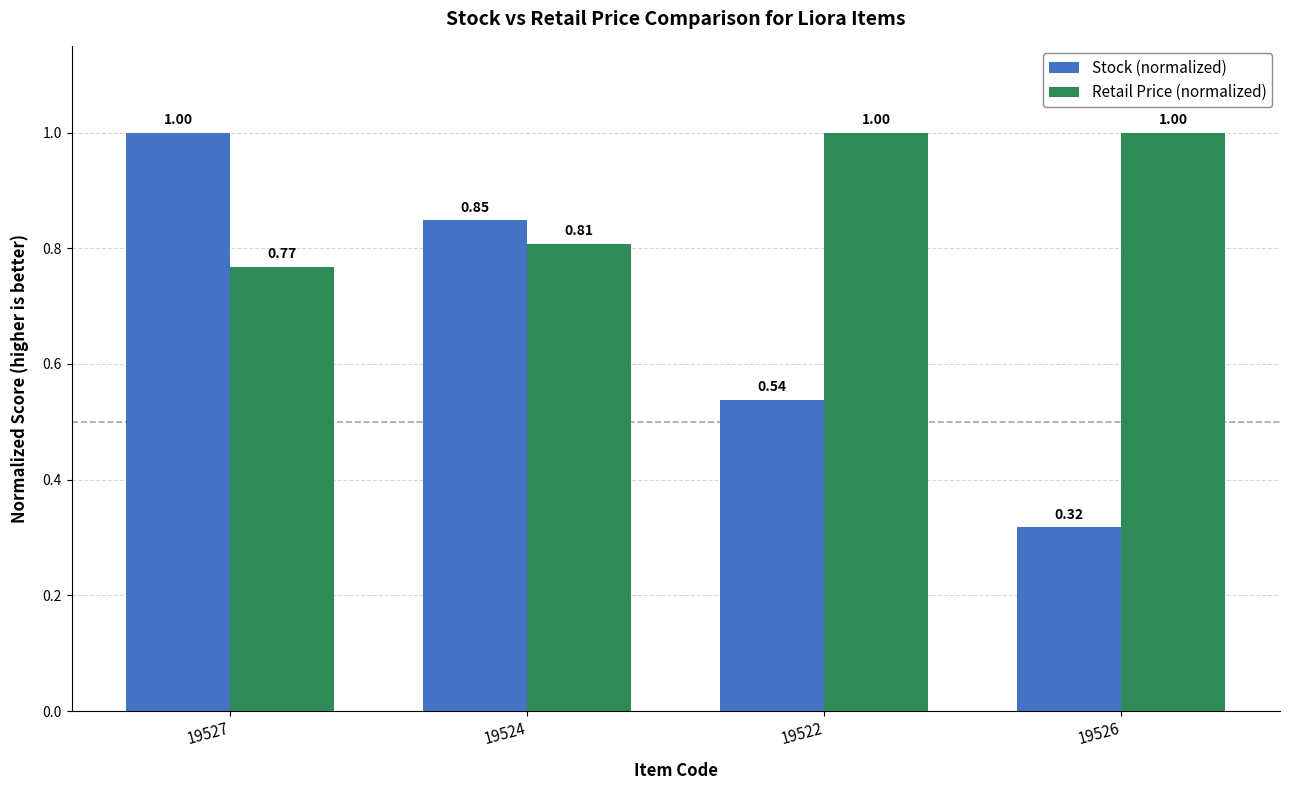

Rank the series at 19524 from highest to lowest value.

Stock (normalized), Retail Price (normalized)